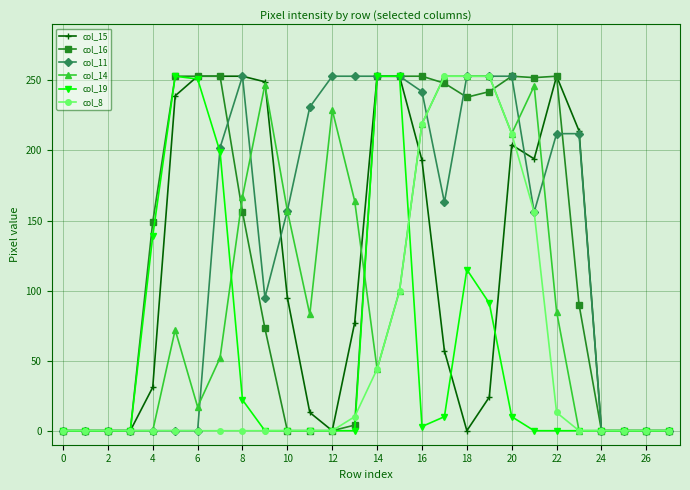

At how many categories does at least one series exceed 66?

20